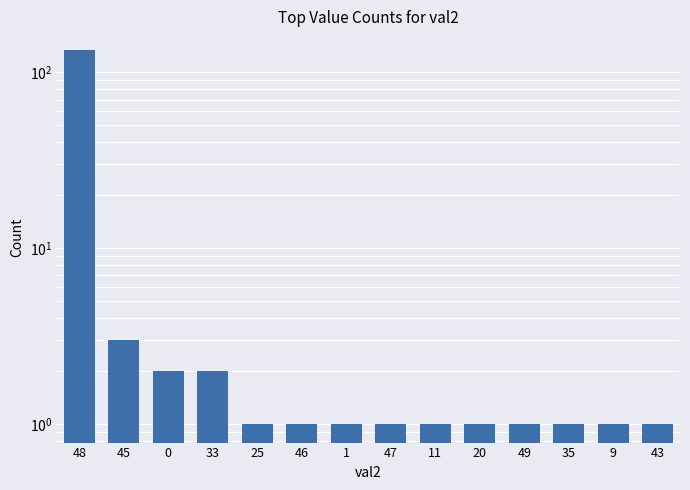

What is the difference between the maximum and second lowest values?

133